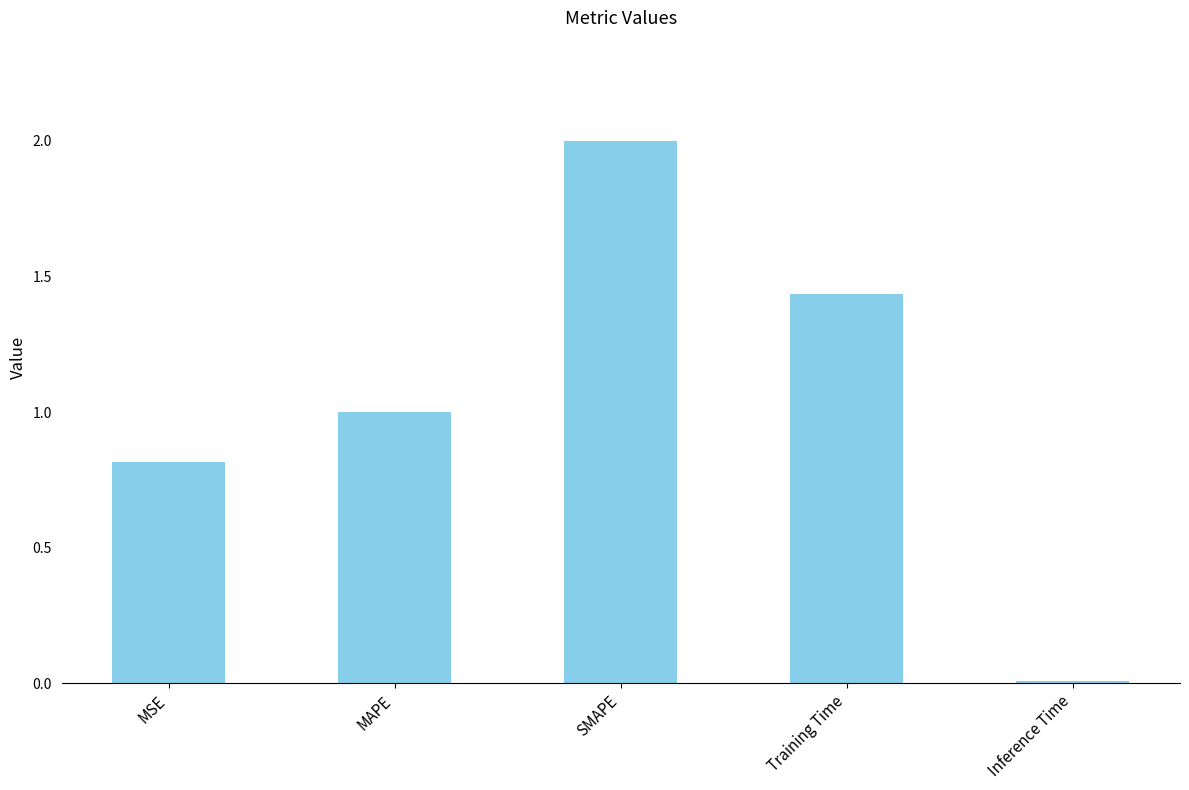

What position from the left is MAPE?

2